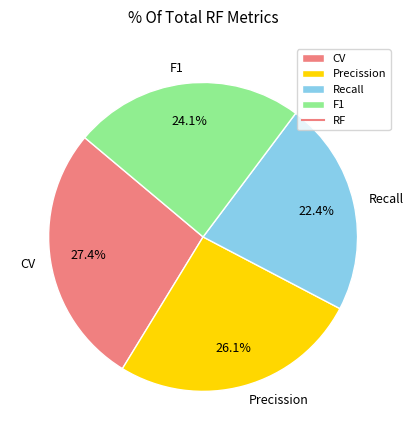

To the nearest percent, what portion does F1 represent?

24%